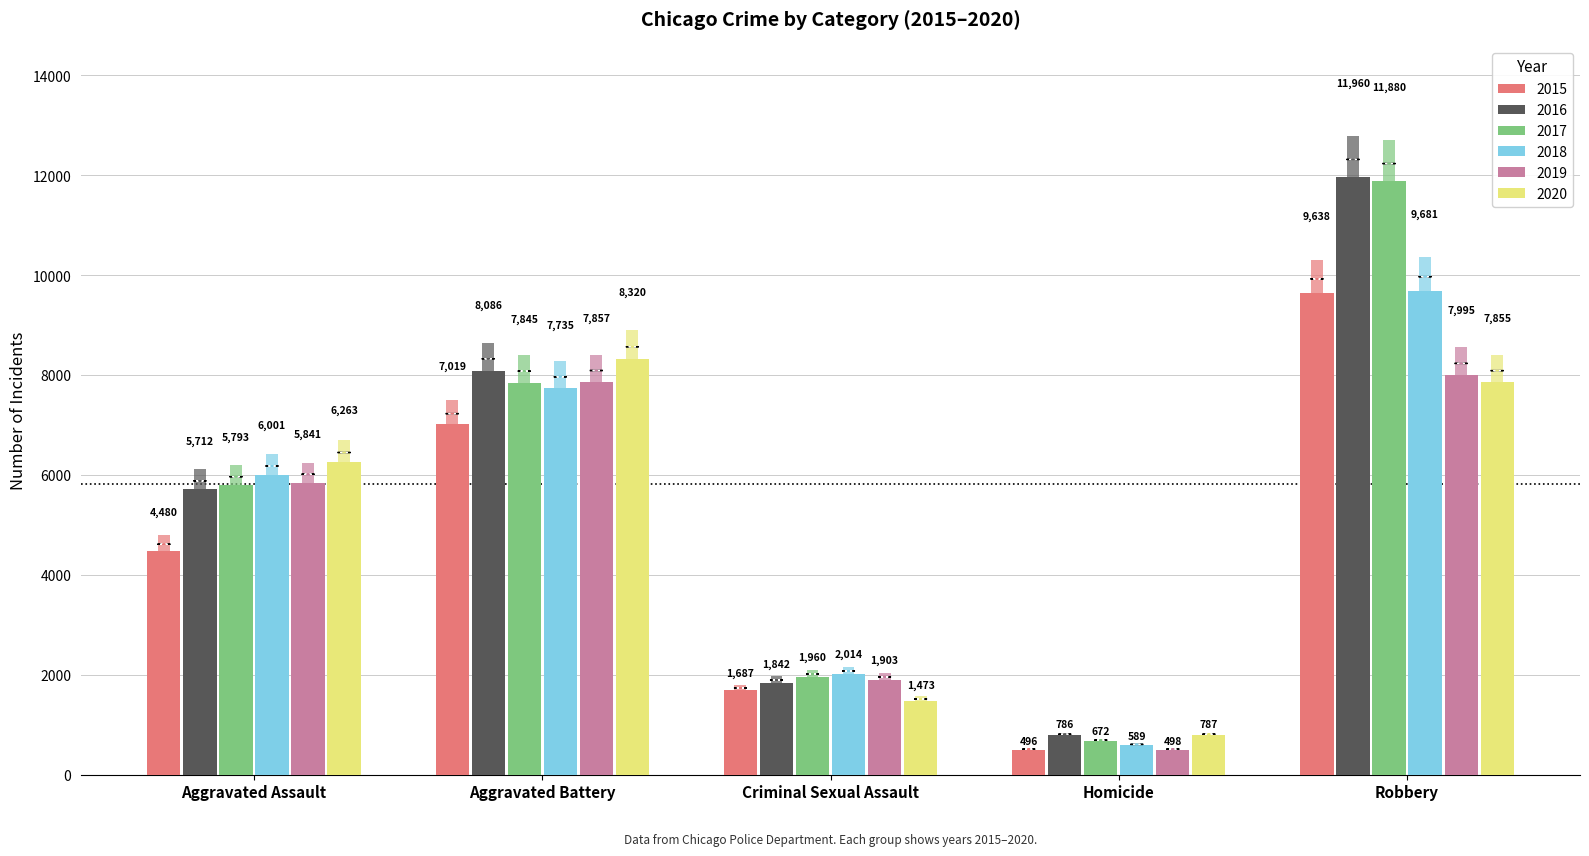

Which series has the largest total across all categories?

2016